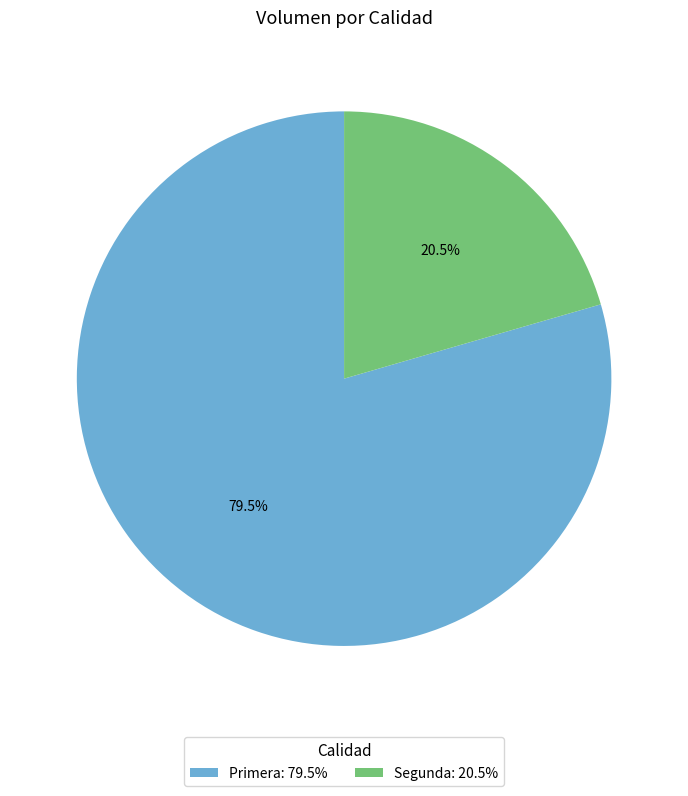

To the nearest percent, what is the difference between the Primera and Segunda slice percentages?

59%